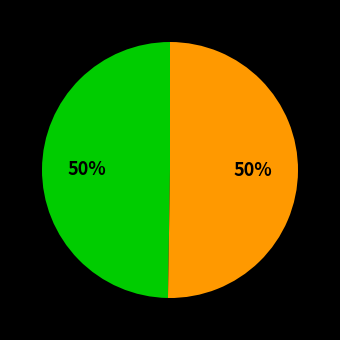

To the nearest percent, what is the average slice percentage?

50%